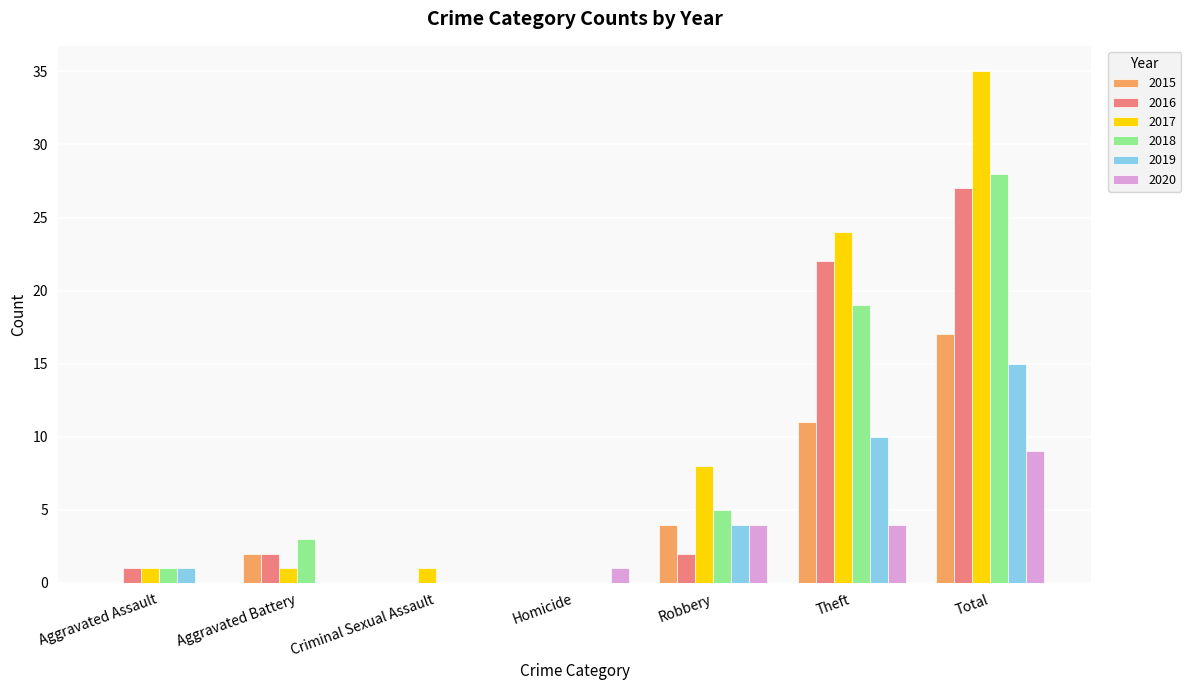

Is the value of 2019 at Aggravated Battery greater than the value of 2017 at Robbery?

No